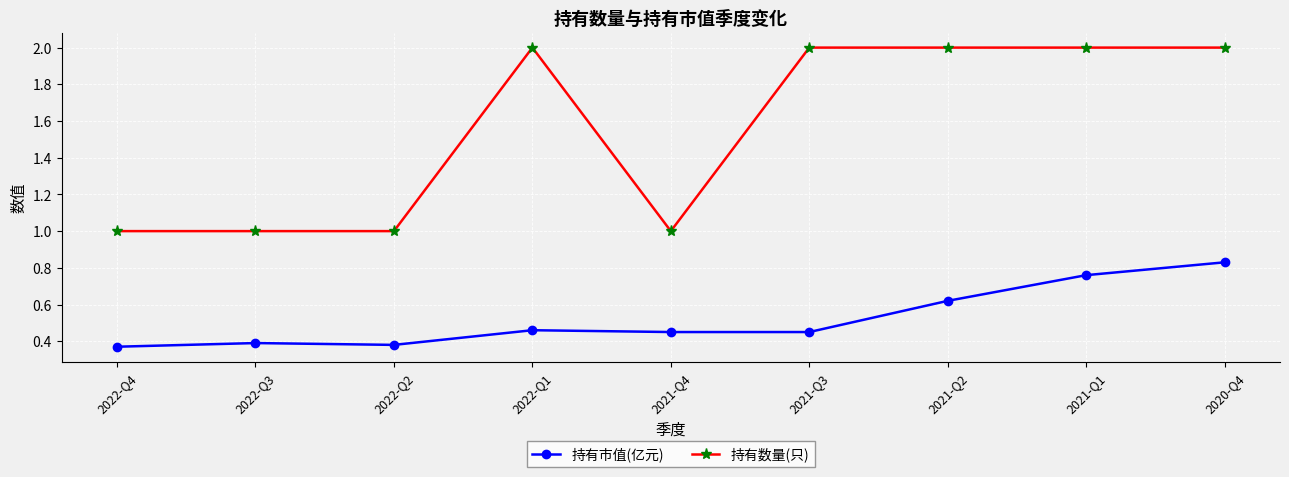

List the series in order of their peak value, lowest first.

持有市值(亿元), 持有数量(只)